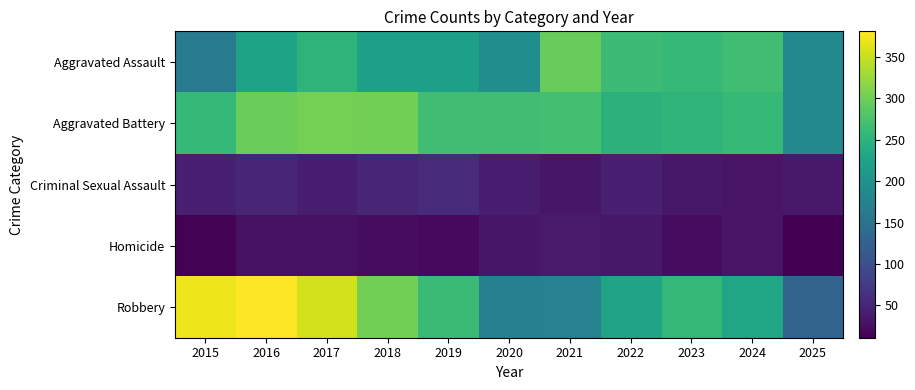

Which series changed the most between 2023 and 2024?

Robbery